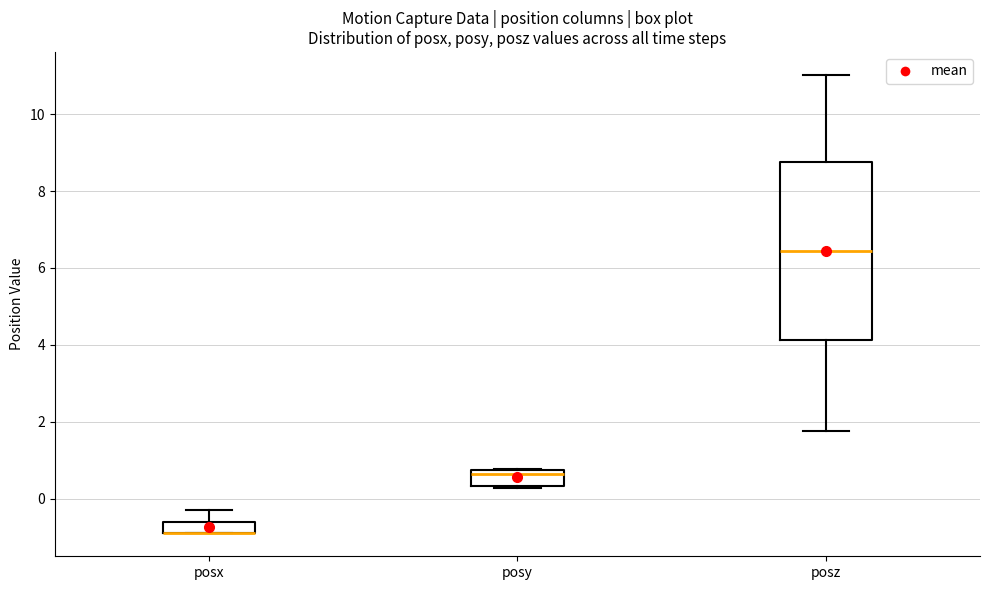

Comparing the boxes themselves (not the whiskers), which one is the tallest?

posz